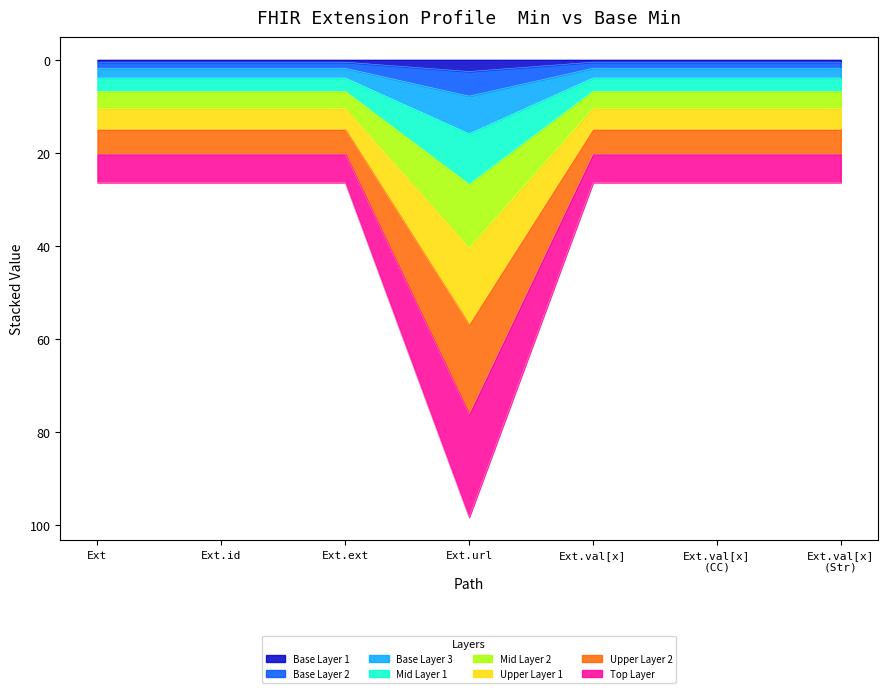

True or false: Min and Base Min intersect in this chart.

False